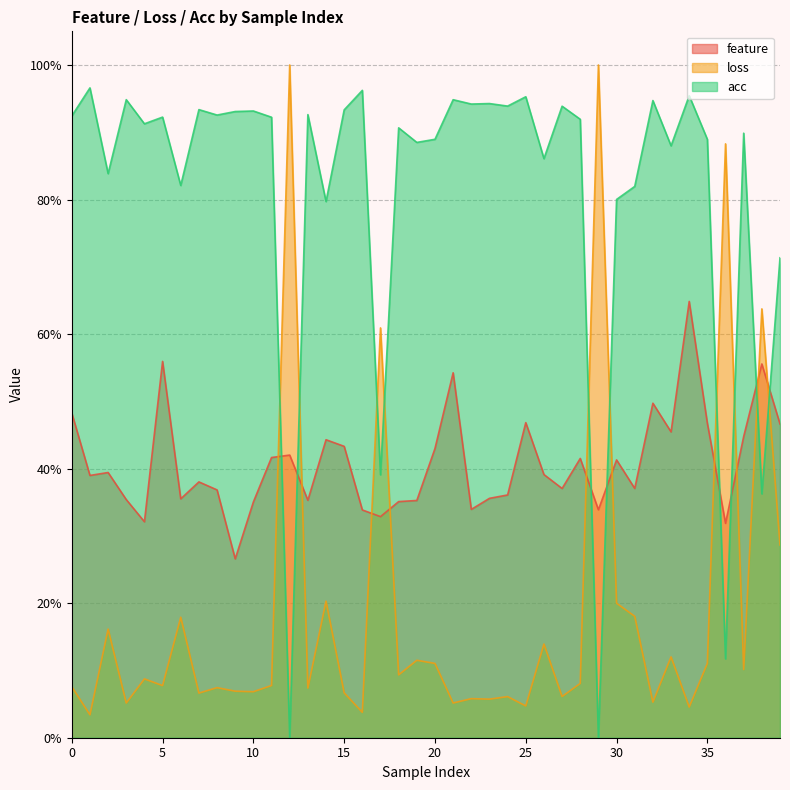

At which label does loss reach its peak?

1